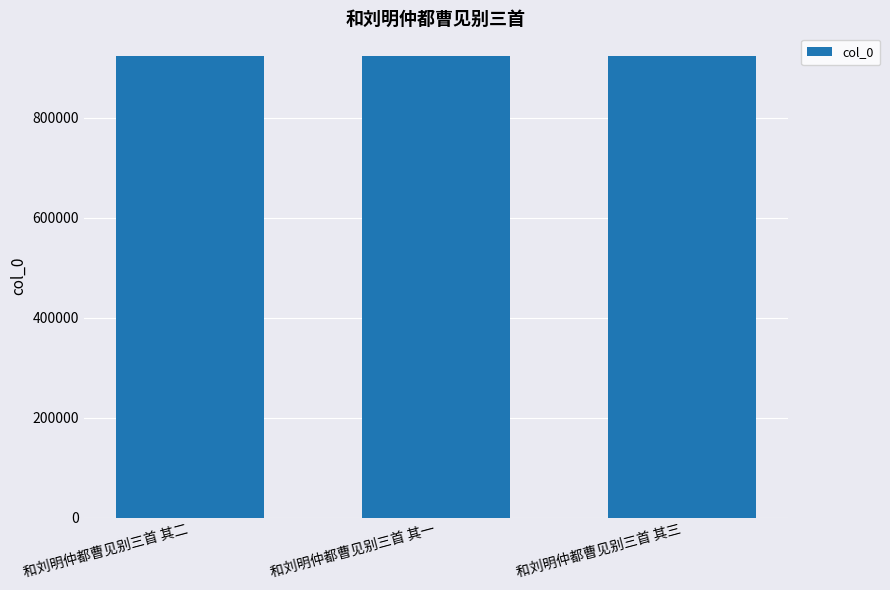

True or false: the data shows 375020 at 和刘明仲都曹见别三首 其一.

False